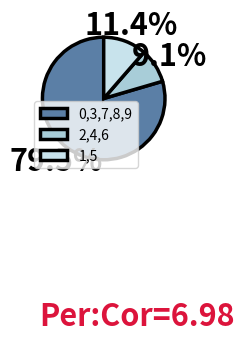

What is the total percentage of 0,3,7,8,9 and 2,4,6?

88.6%